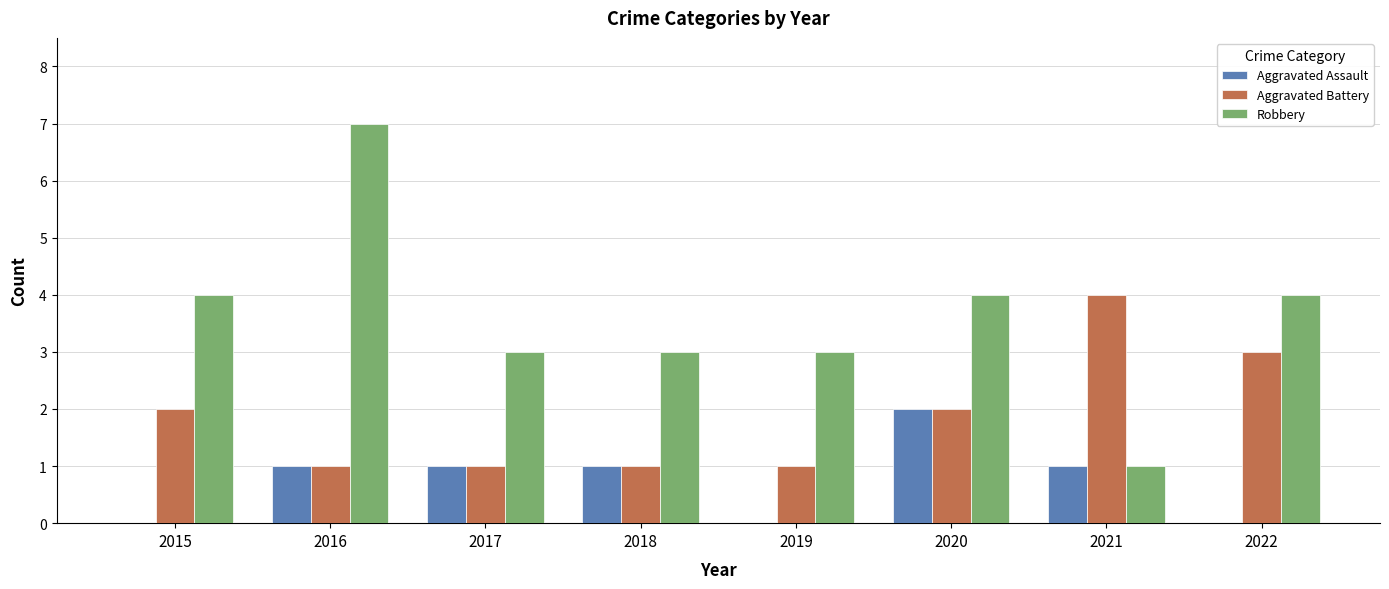

What is the sum of all Aggravated Battery values?

15